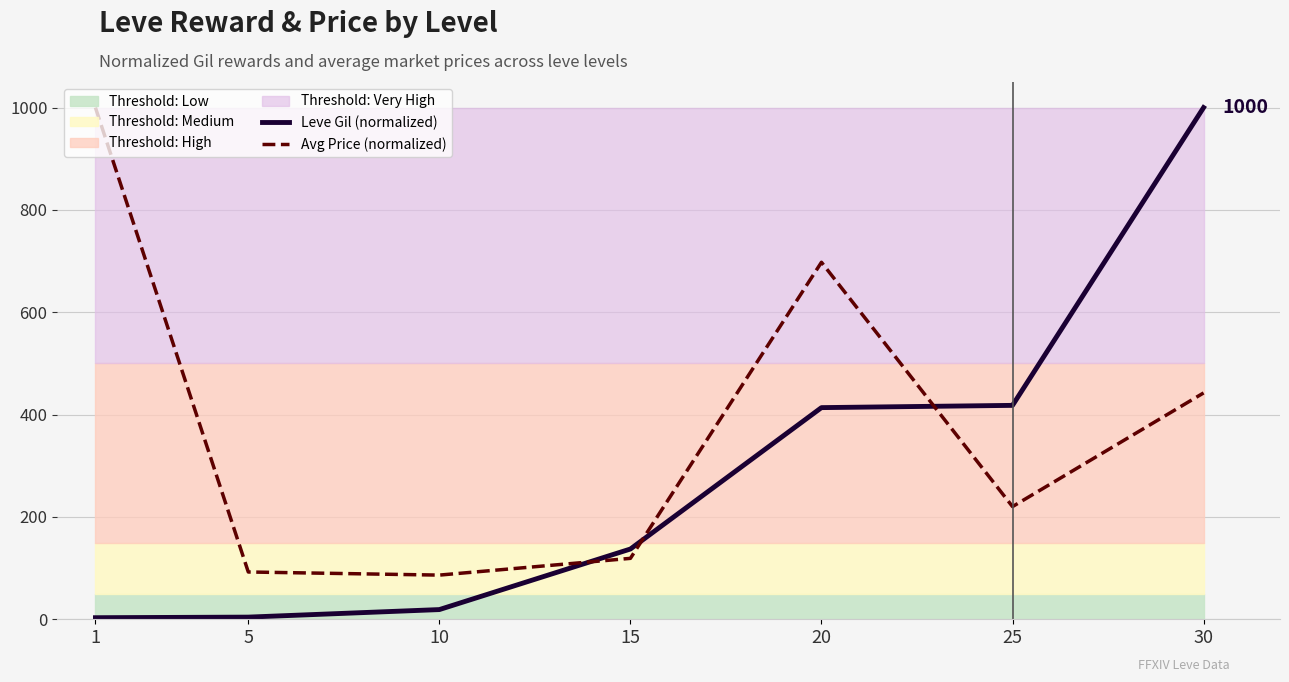

What is the total value across all series at 1?

1003.1